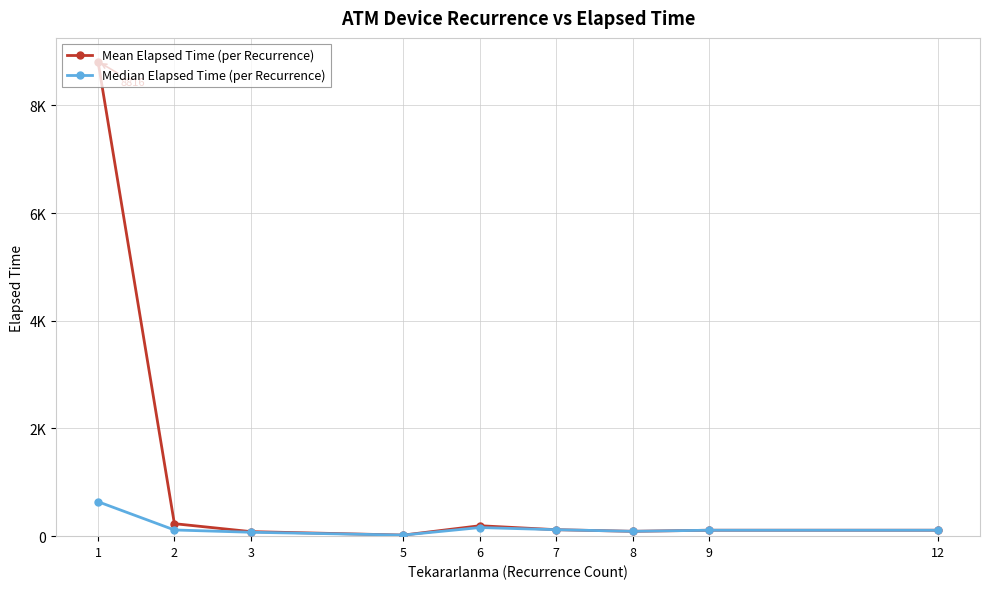

Reading left to right, list all the values displayed in this chart.

Mean Elapsed Time (per Recurrence): 8815.9	231.8	84.4	20.0	193.8	120.0	90.0	110.0	110.0
Median Elapsed Time (per Recurrence): 640.0	115.0	72.5	20.0	160.0	120.0	90.0	110.0	110.0